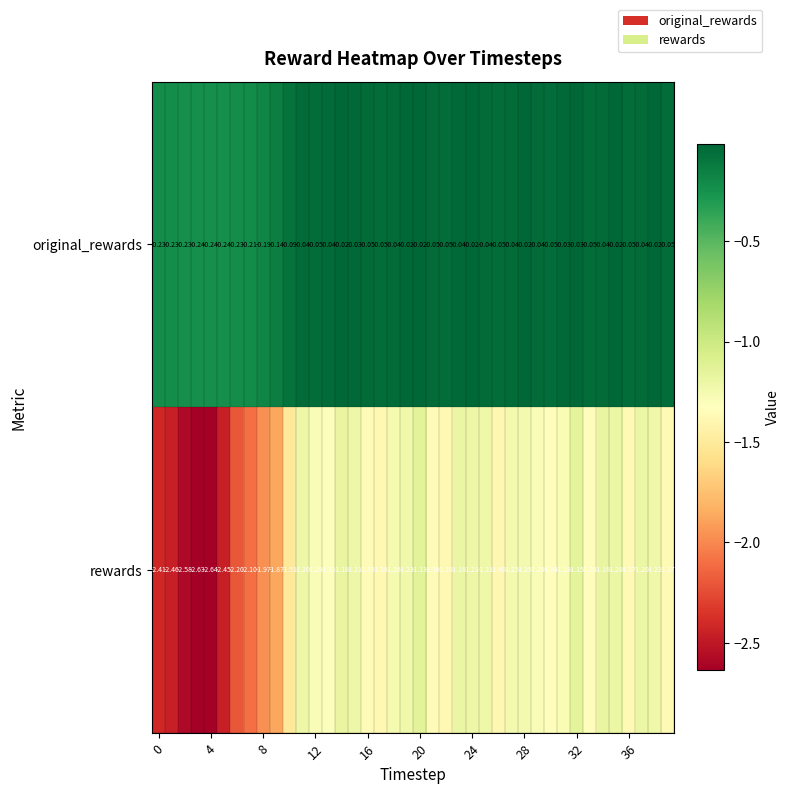

Which series has the largest range (max minus min)?

rewards